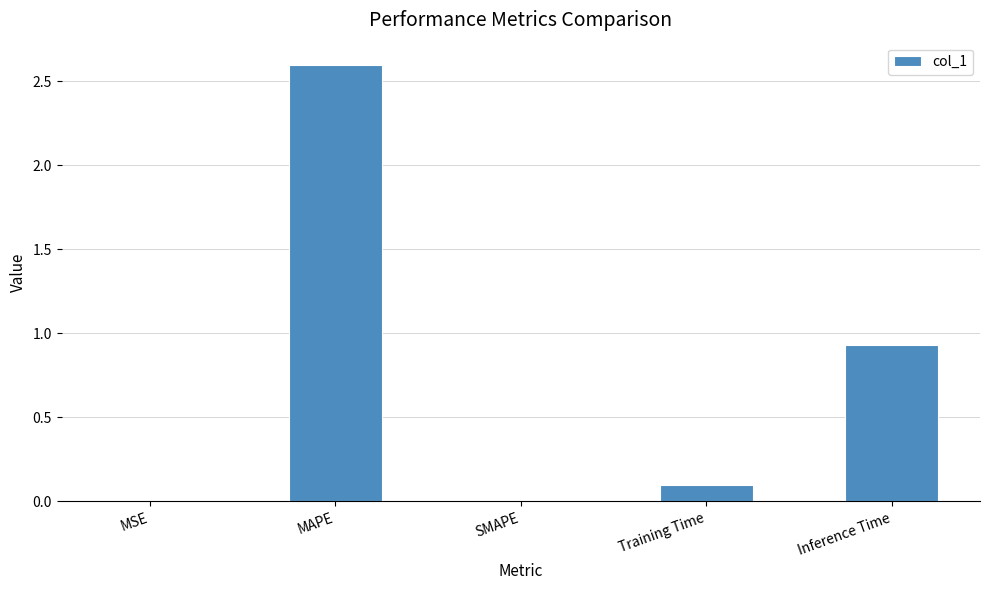

What is the maximum value shown in the chart?

2.6